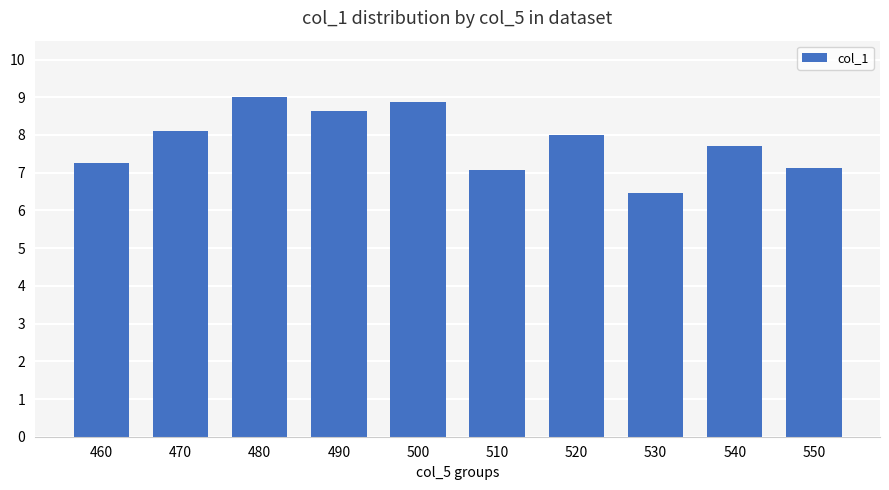

Approximately how many times larger is the value at 510 compared to 540?

0.9